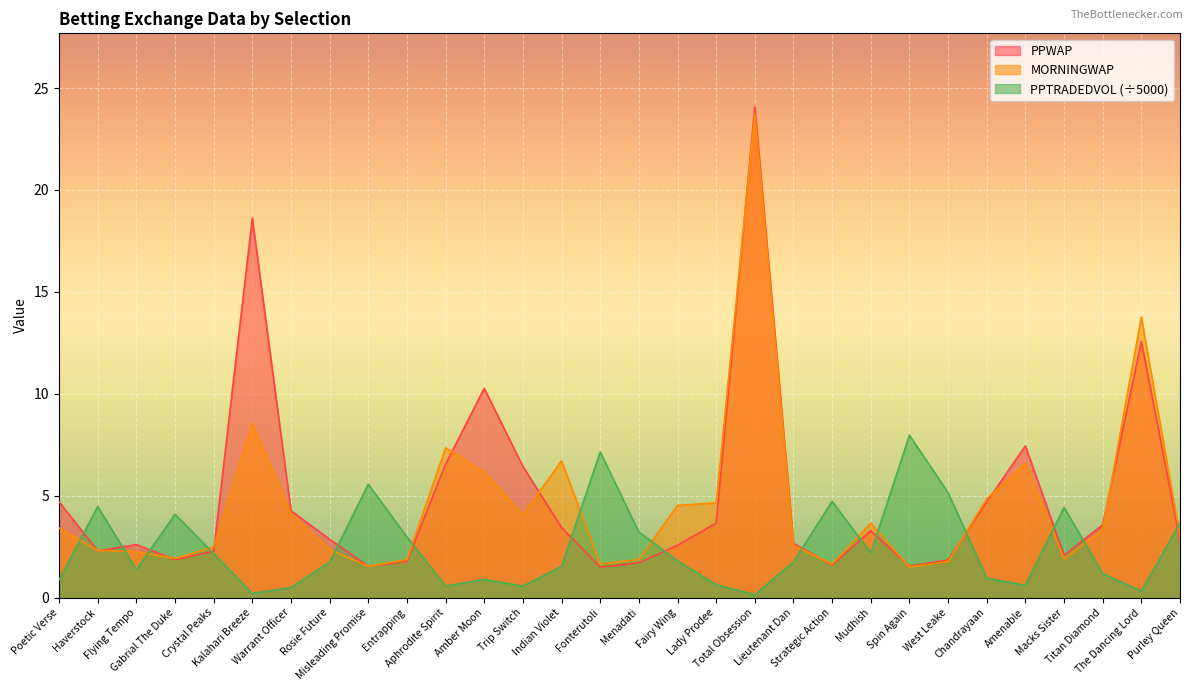

What position from the right is West Leake?

7